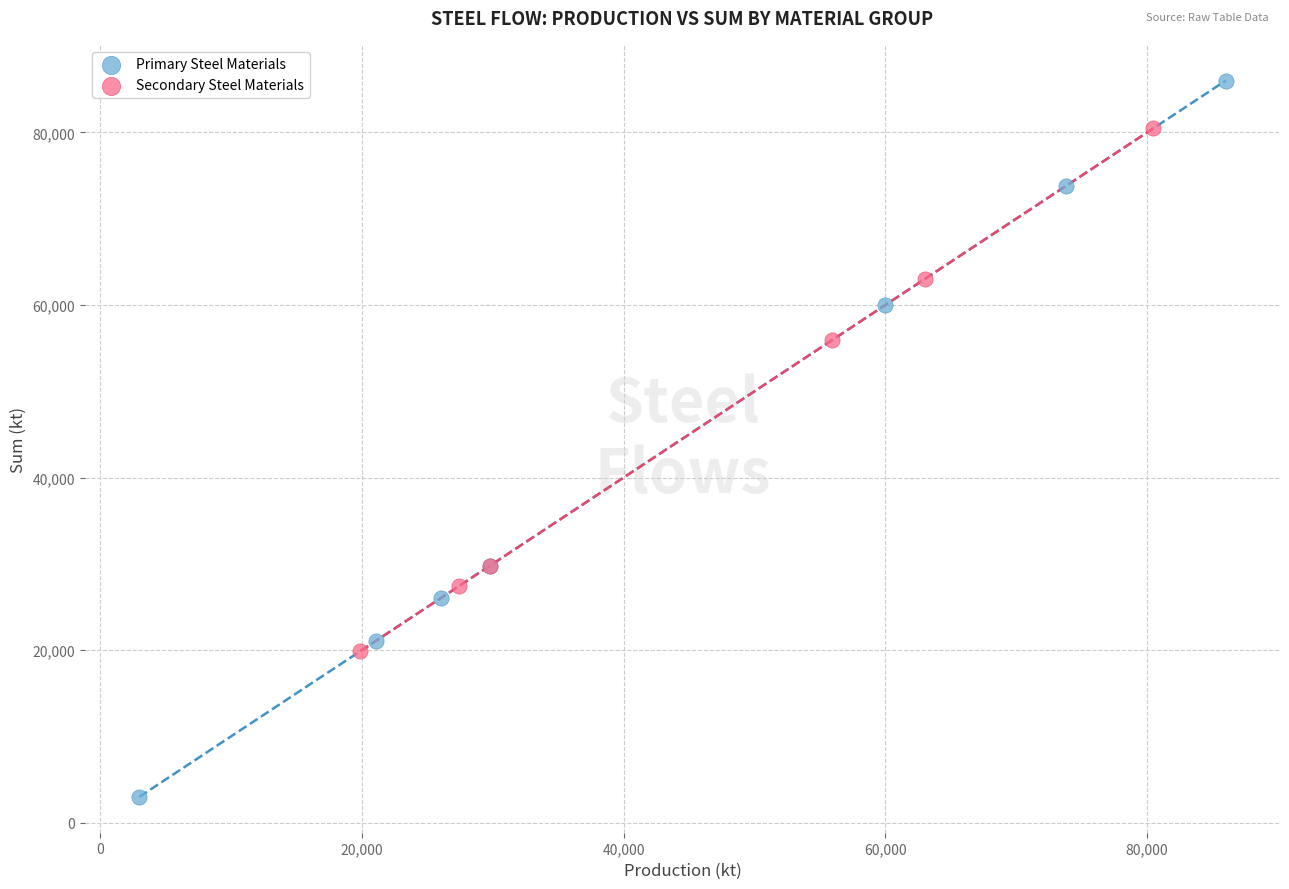

Which series reaches the maximum Y coordinate?

Primary Steel Materials